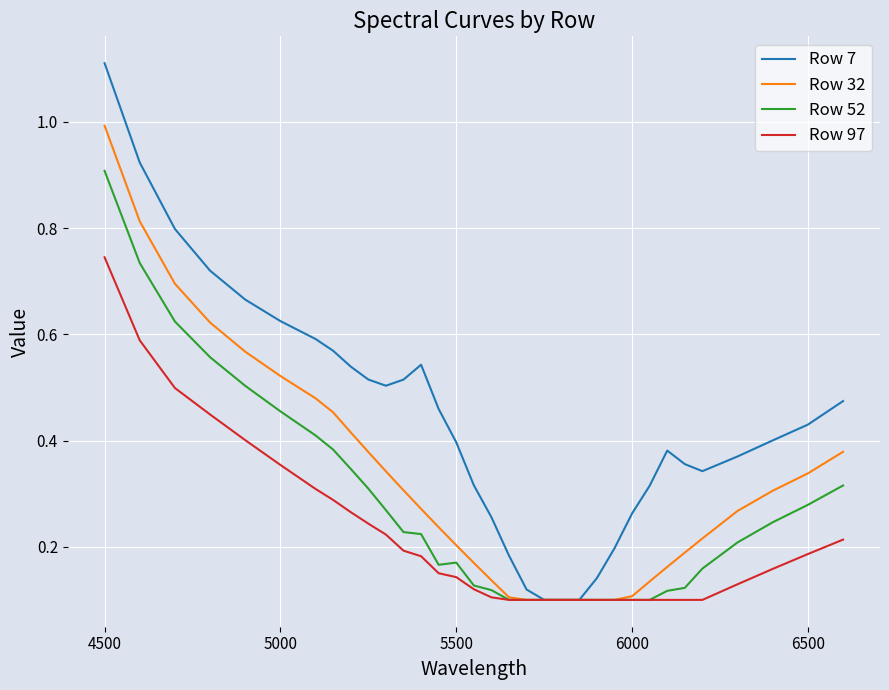

Which series has the largest range (max minus min)?

Row 7